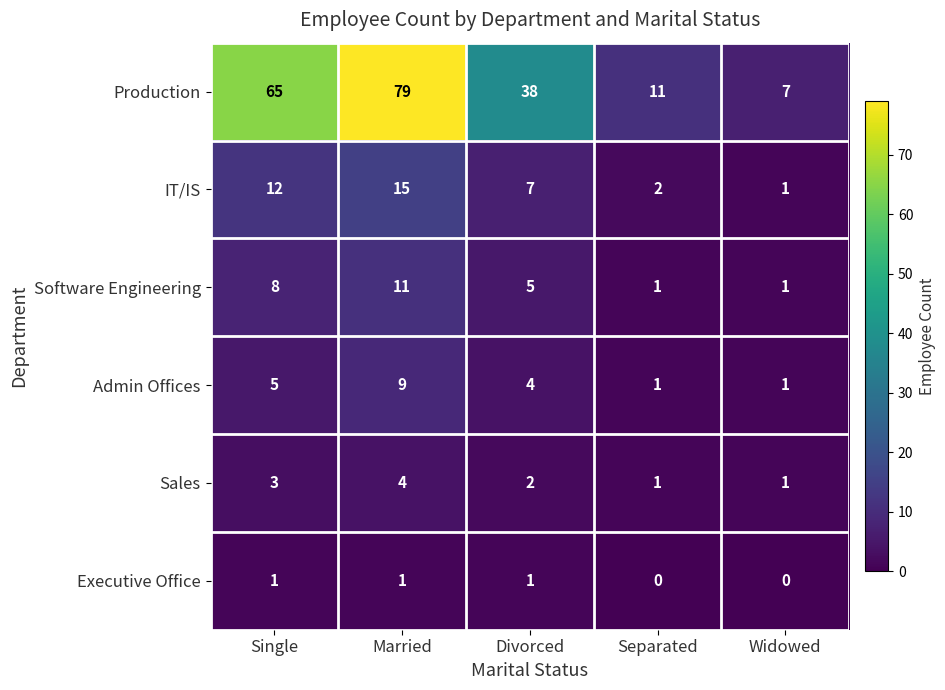

At which label does IT/IS reach its peak?

Married